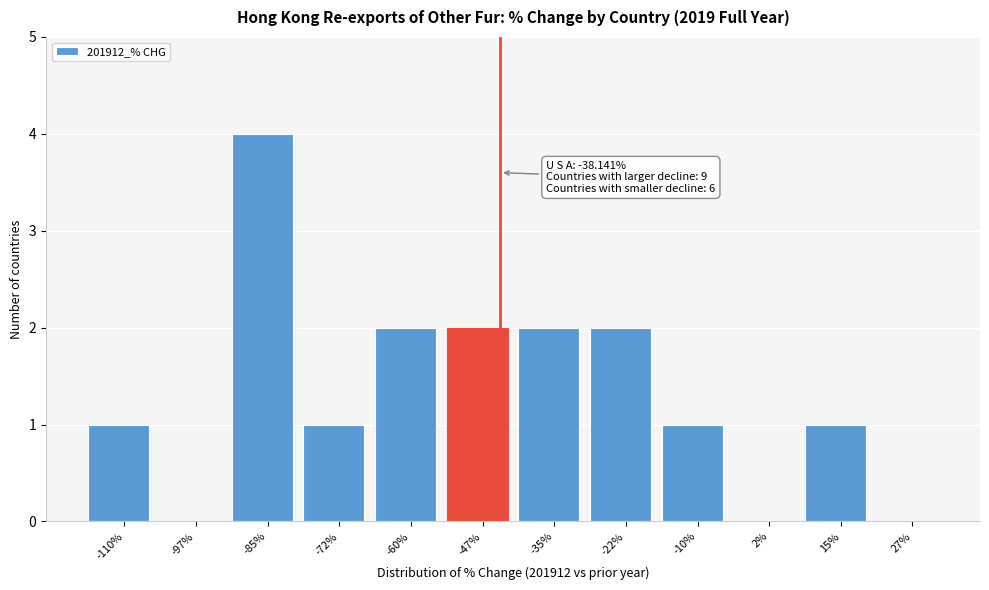

Reading left to right, transcribe all the data shown in this chart.

-110%=1	-97%=0	-85%=4	-72%=1	-60%=2	-47%=2	-35%=2	-22%=2	-10%=1	2%=0	15%=1	27%=0